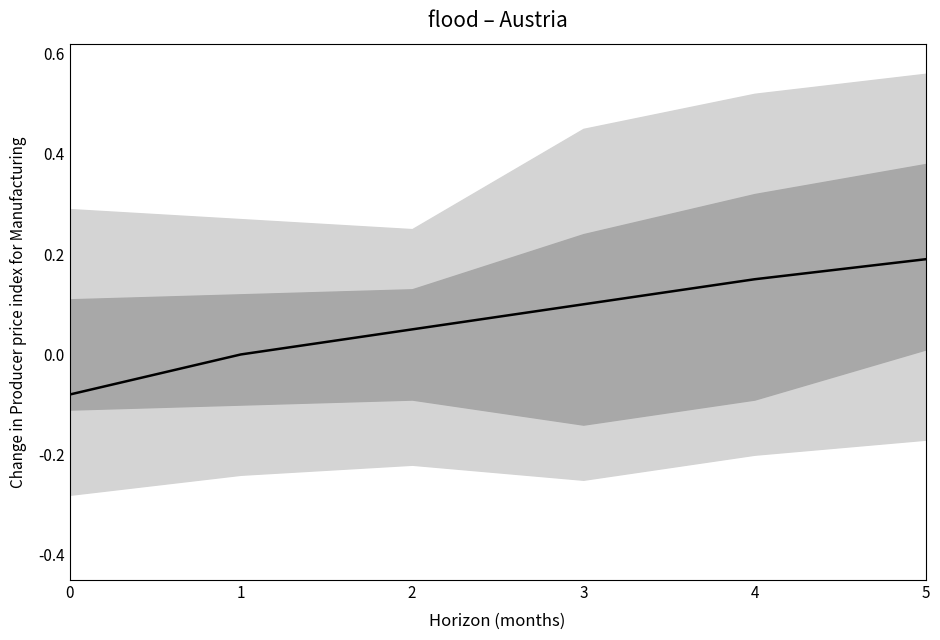

What is the value of the 6th point from the left?

0.2